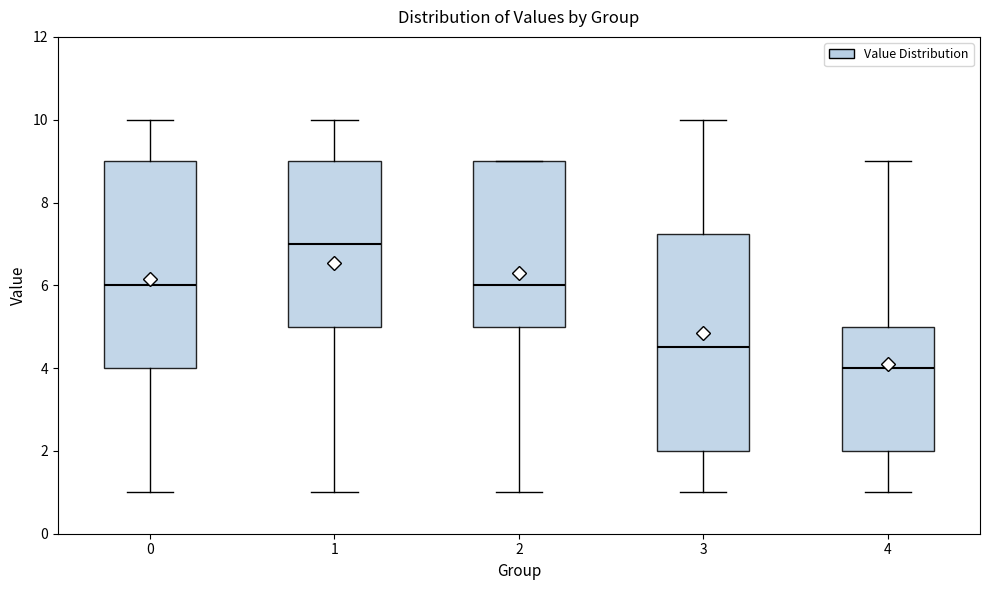

Where is the lower edge of the box at x = 1 on the y-axis? The values are not printed on the chart, so give them approximately, as read against the axis.

5.0